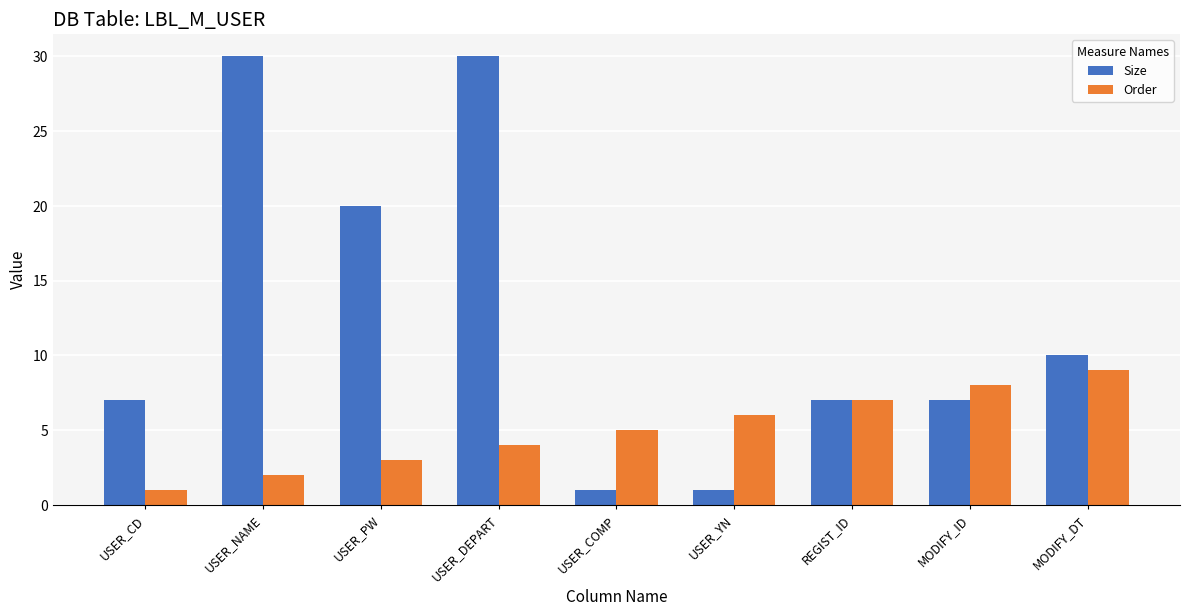

What are all the series names shown in the legend?

Size, Order